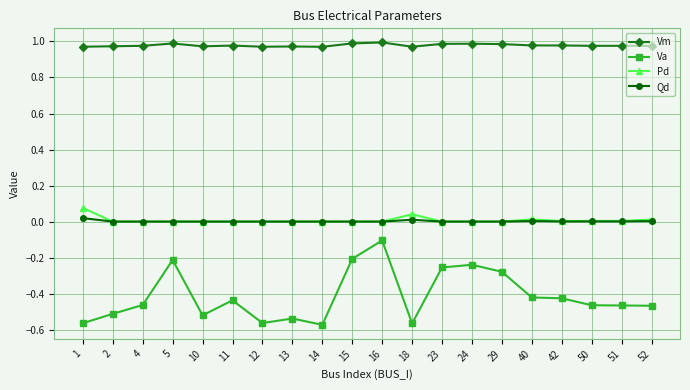

True or false: Vm has more than 0 interior local peaks.

True